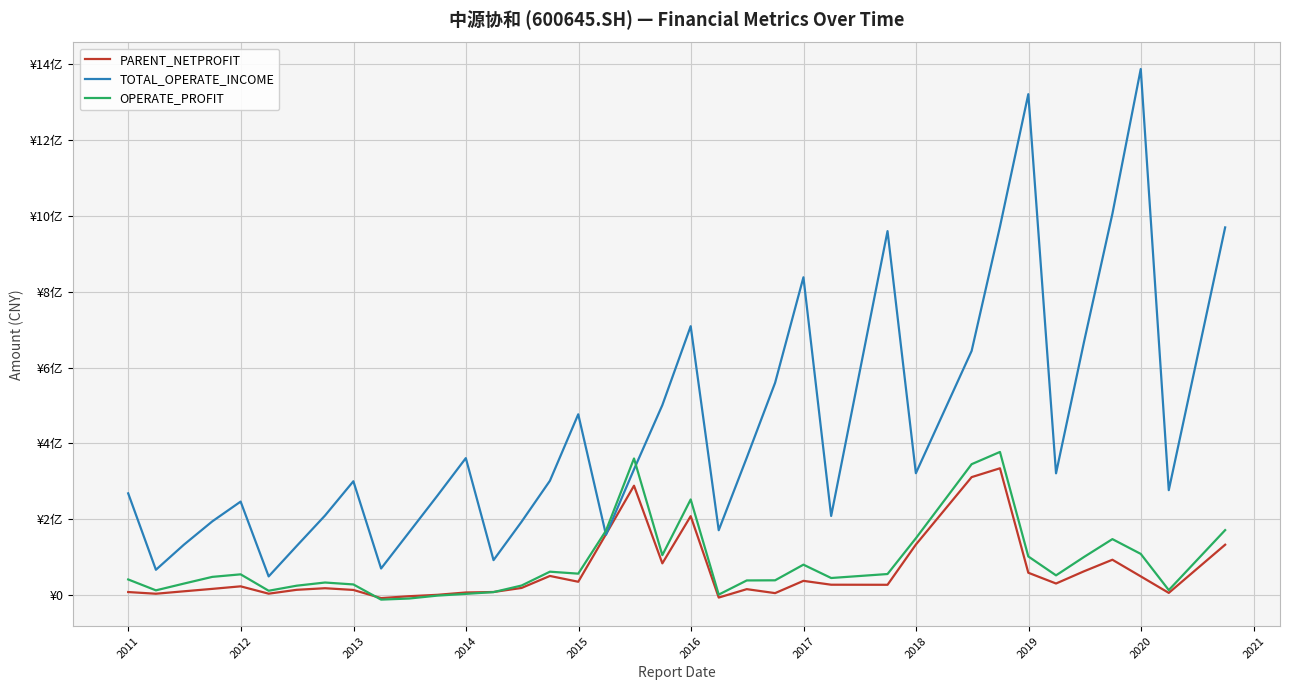

Which series has the largest total across all categories?

TOTAL_OPERATE_INCOME